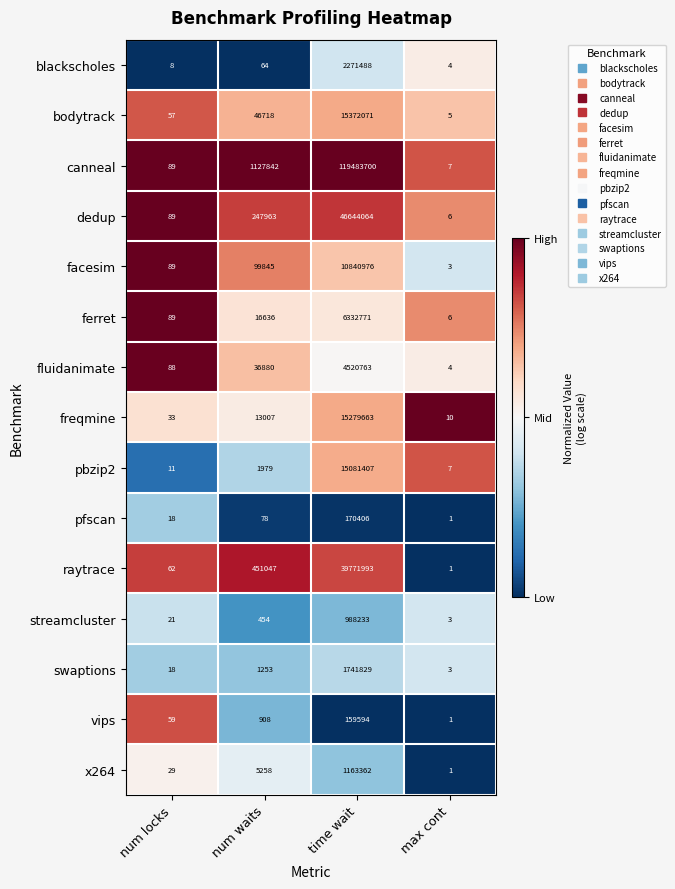

At which label does raytrace reach its minimum?

max cont